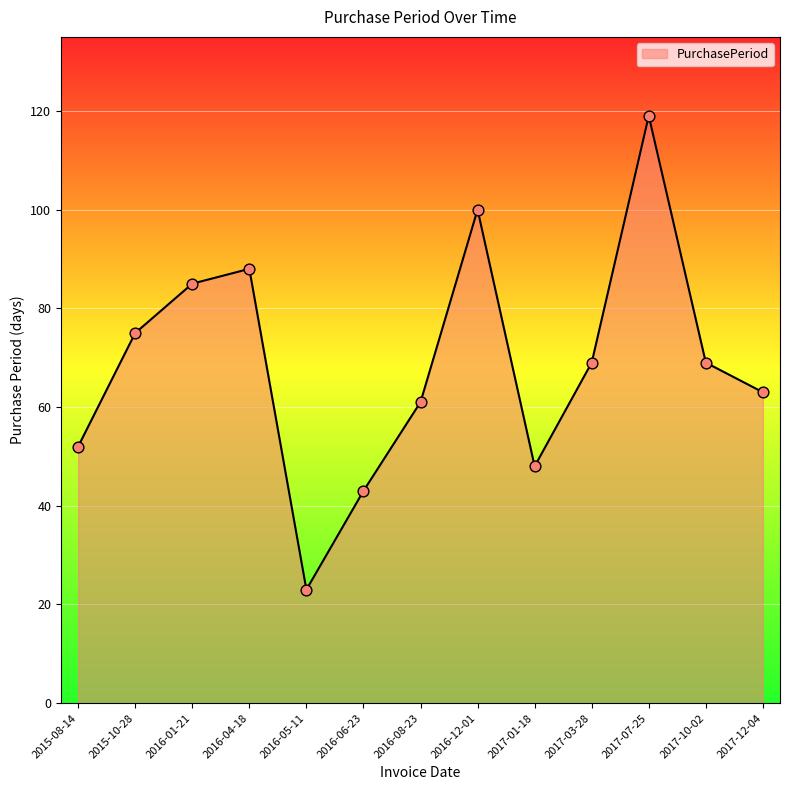

What is the change in value from 2017-01-18 to 2017-10-02?

+21